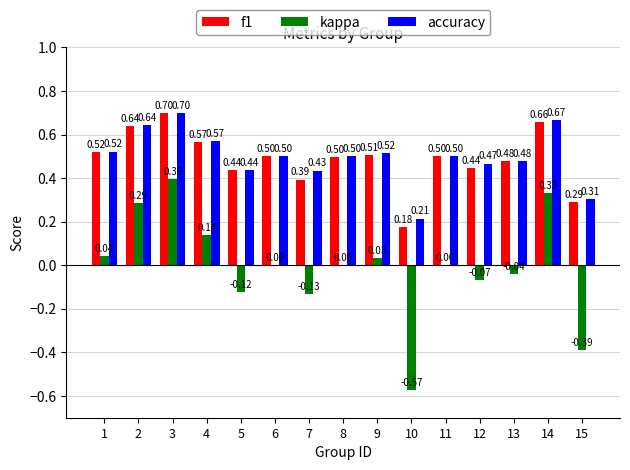

Are the bars horizontal?

No